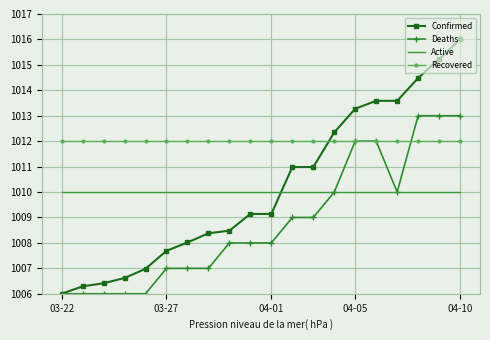

What is the maximum value for Recovered?

1012.0